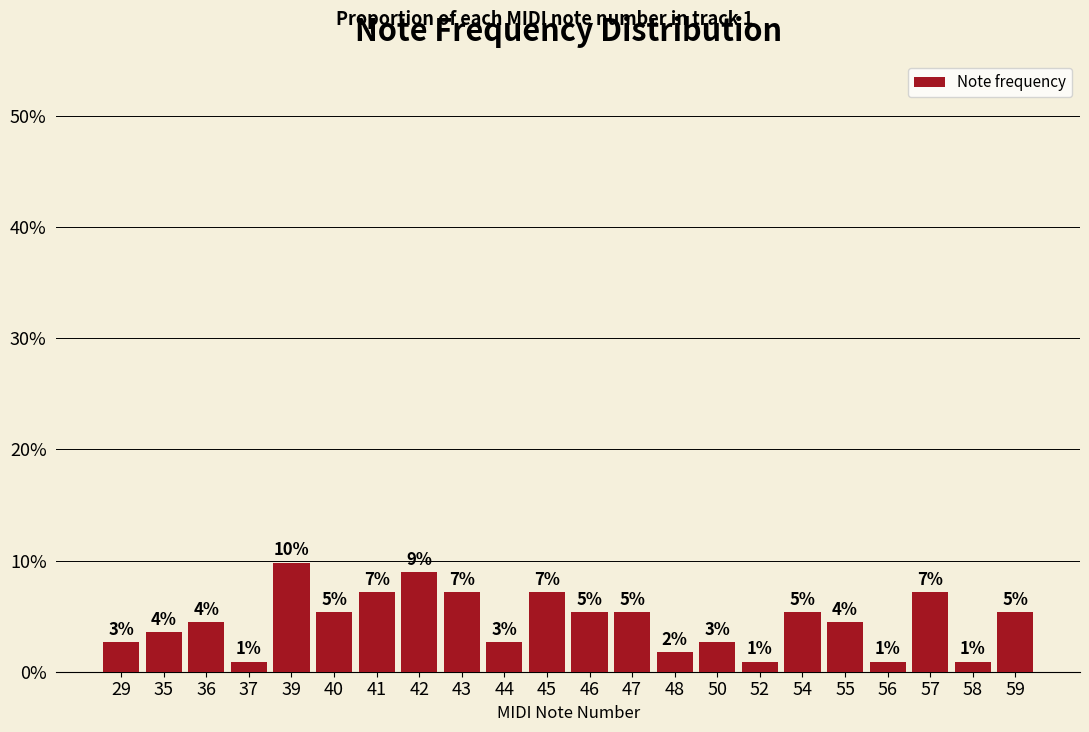

True or false: the data shows 0.0 at 48.

False